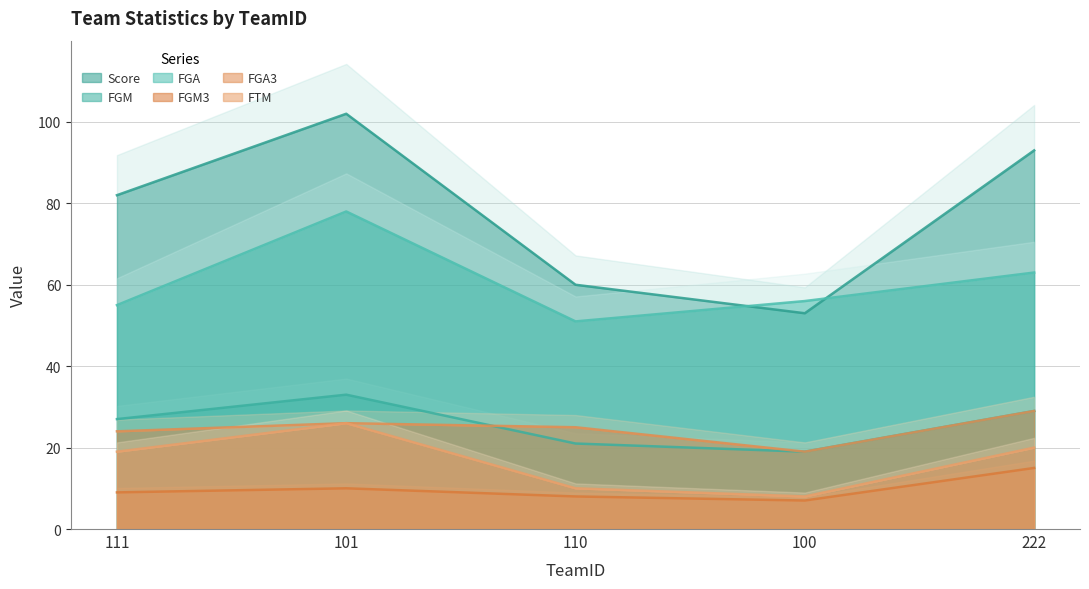

Count the number of data series in this chart.

6